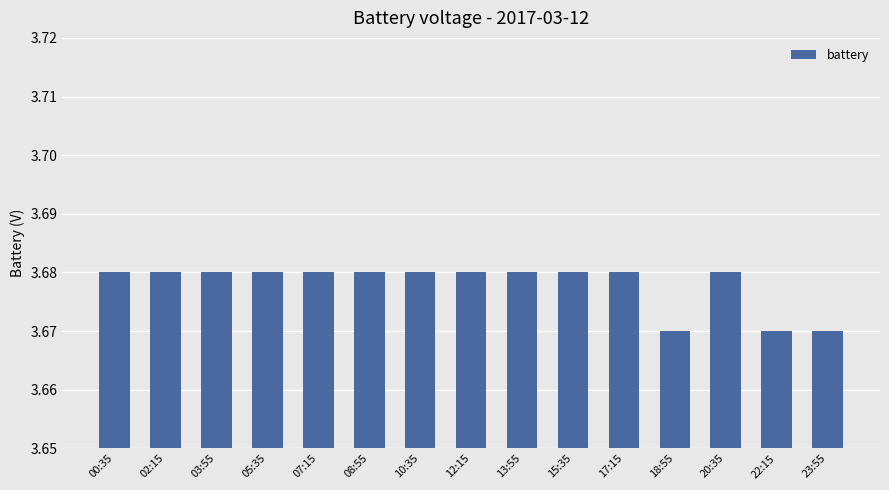

The chart shows a value of 1.5 at 13:55. True or false?

False